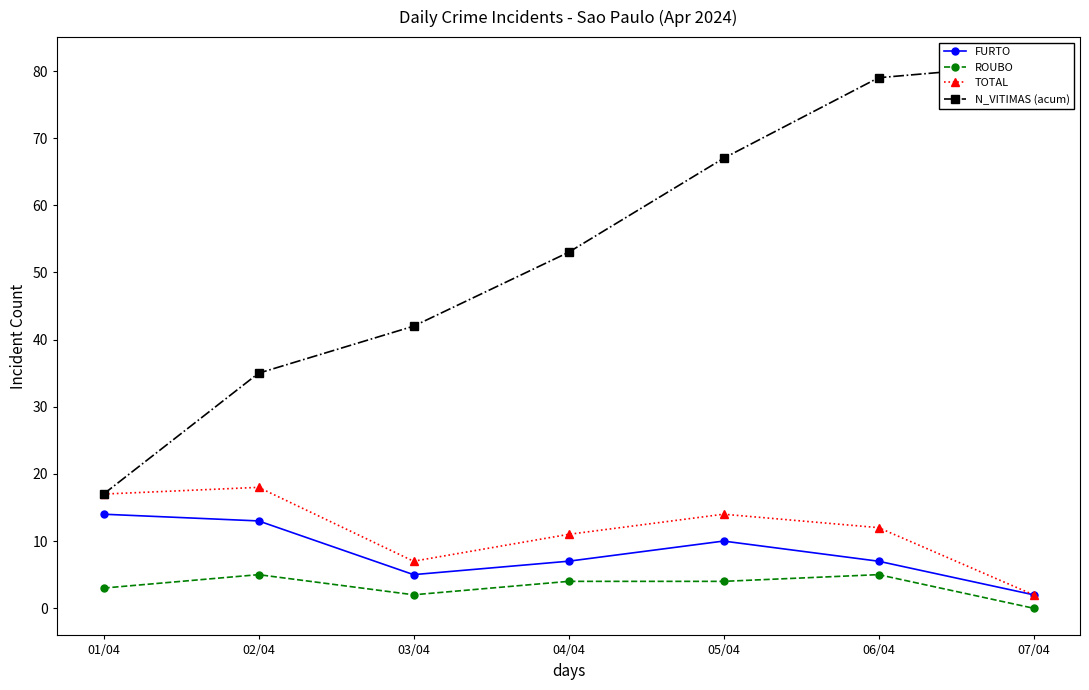

At which category is the sum across all series the highest?

06/04